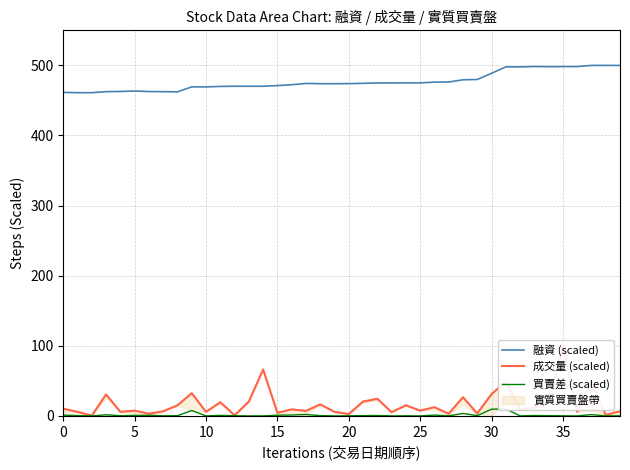

What is the lowest value of the 融資 (scaled) series?

461.1